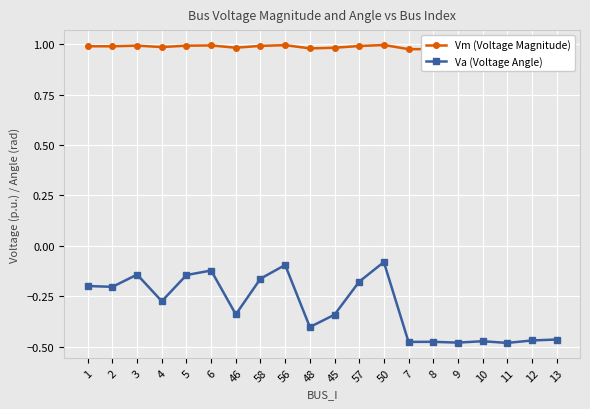

Reading right to left, what are all the values shown in this chart?

Vm (Voltage Magnitude): 13=1.0	12=1.0	11=1.0	10=1.0	9=1.0	8=1.0	7=1.0	50=1.0	57=1.0	45=1.0	48=1.0	56=1.0	58=1.0	46=1.0	6=1.0	5=1.0	4=1.0	3=1.0	2=1.0	1=1.0
Va (Voltage Angle): 13=-0.5	12=-0.5	11=-0.5	10=-0.5	9=-0.5	8=-0.5	7=-0.5	50=-0.1	57=-0.2	45=-0.3	48=-0.4	56=-0.1	58=-0.2	46=-0.3	6=-0.1	5=-0.1	4=-0.3	3=-0.1	2=-0.2	1=-0.2